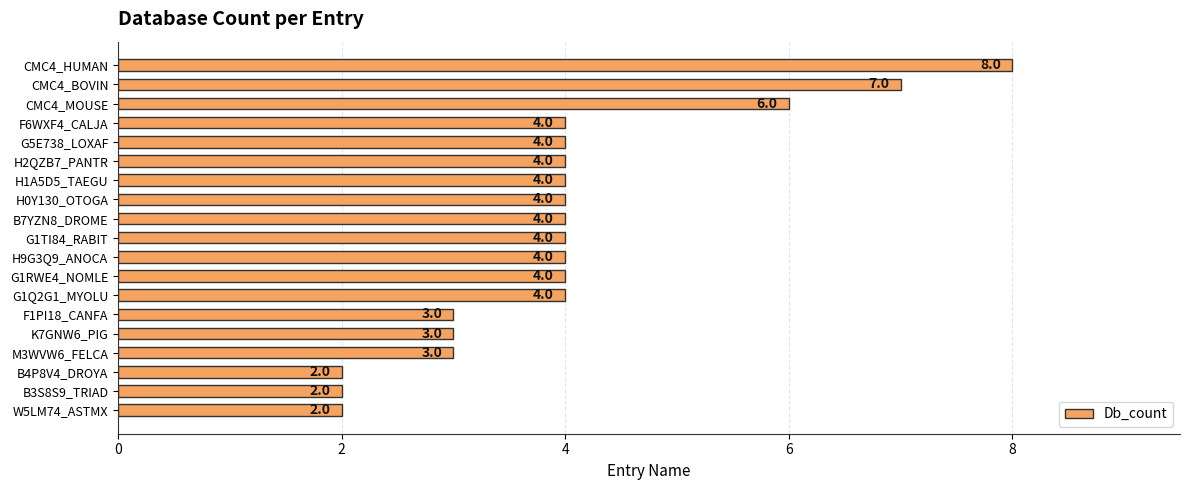

Reading top to bottom, list all the values displayed in this chart.

CMC4_HUMAN=8	CMC4_BOVIN=7	CMC4_MOUSE=6	F6WXF4_CALJA=4	G5E738_LOXAF=4	H2QZB7_PANTR=4	H1A5D5_TAEGU=4	H0Y130_OTOGA=4	B7YZN8_DROME=4	G1TI84_RABIT=4	H9G3Q9_ANOCA=4	G1RWE4_NOMLE=4	G1Q2G1_MYOLU=4	F1PI18_CANFA=3	K7GNW6_PIG=3	M3WVW6_FELCA=3	B4P8V4_DROYA=2	B3S8S9_TRIAD=2	W5LM74_ASTMX=2